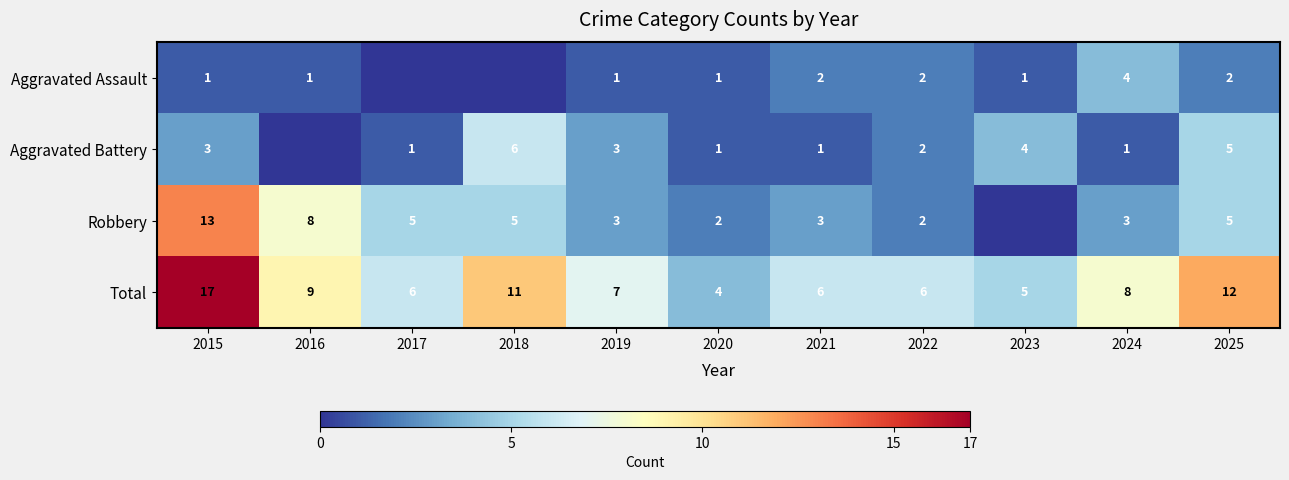

At which label is Total closest to 10?

2016